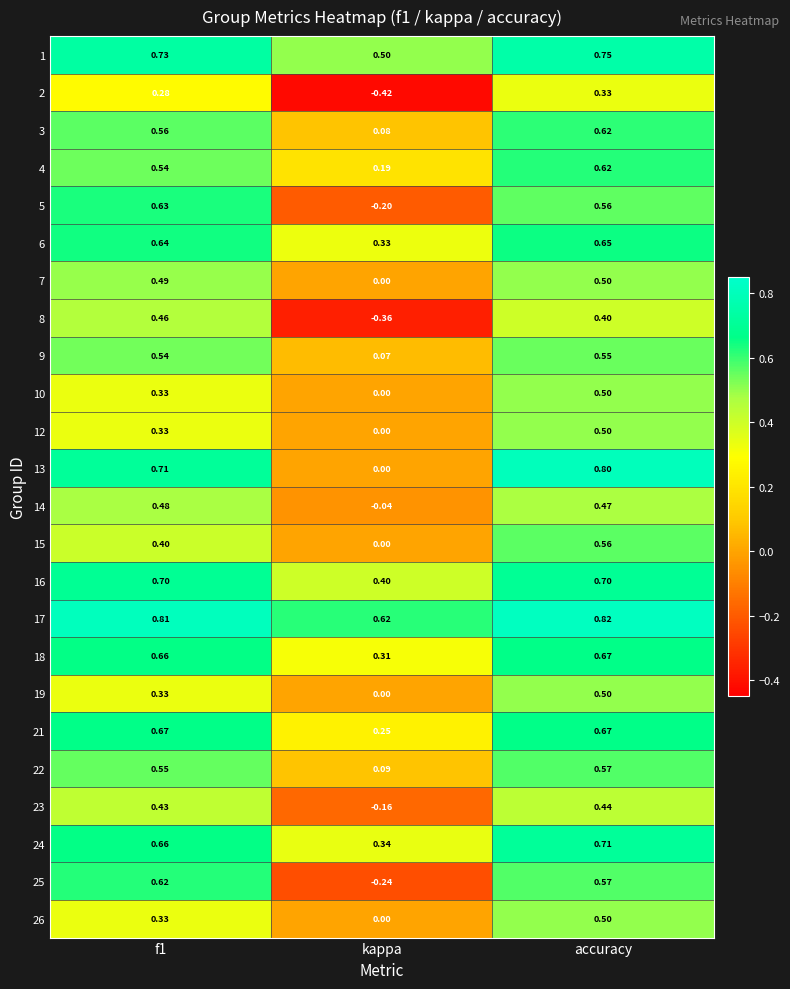

Which category has the lowest value across all series?

kappa